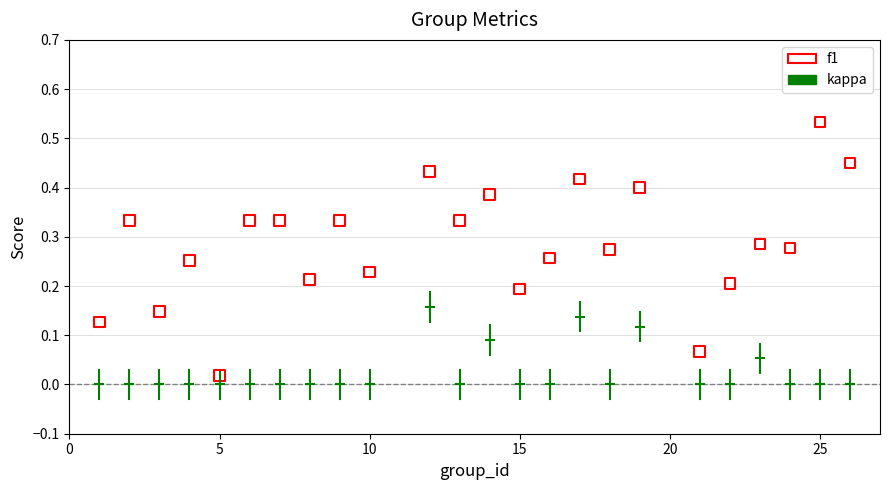

What are all the series names shown in the legend?

f1, kappa